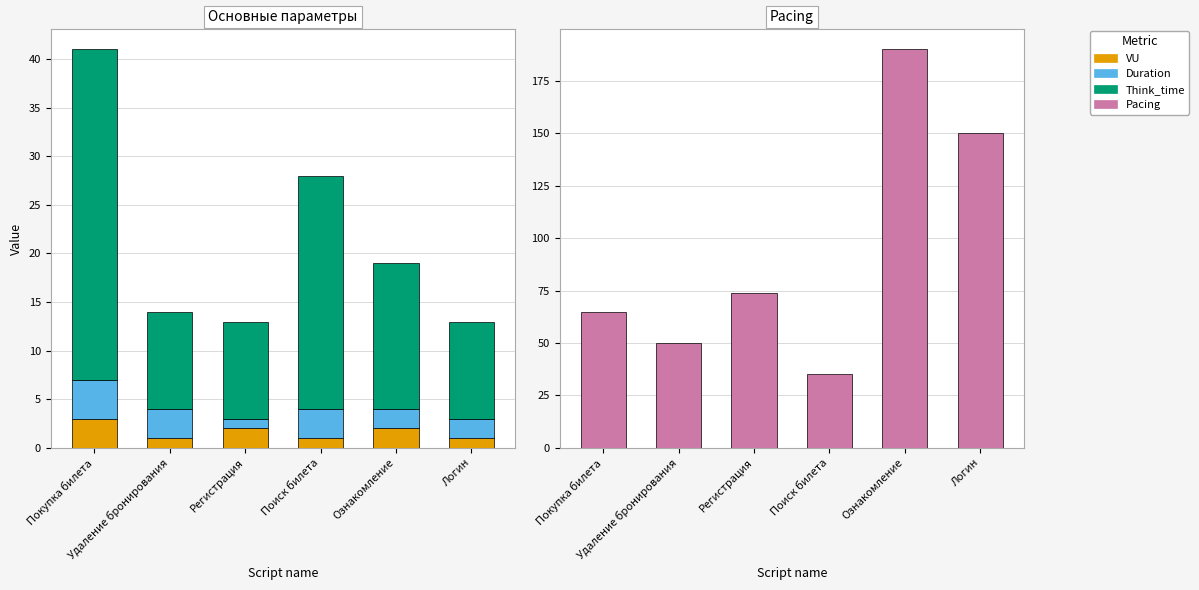

What is the difference between the VU values at Логин and Ознакомление?

1